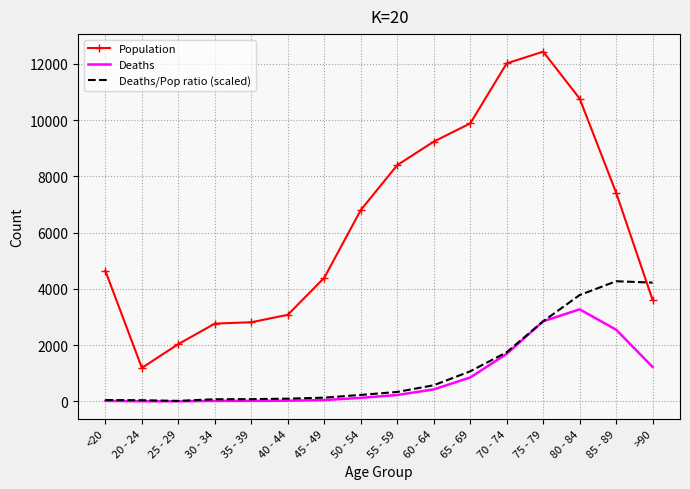

The Deaths/Pop ratio (scaled) series shows 76.4 at 30 - 34. True or false?

True